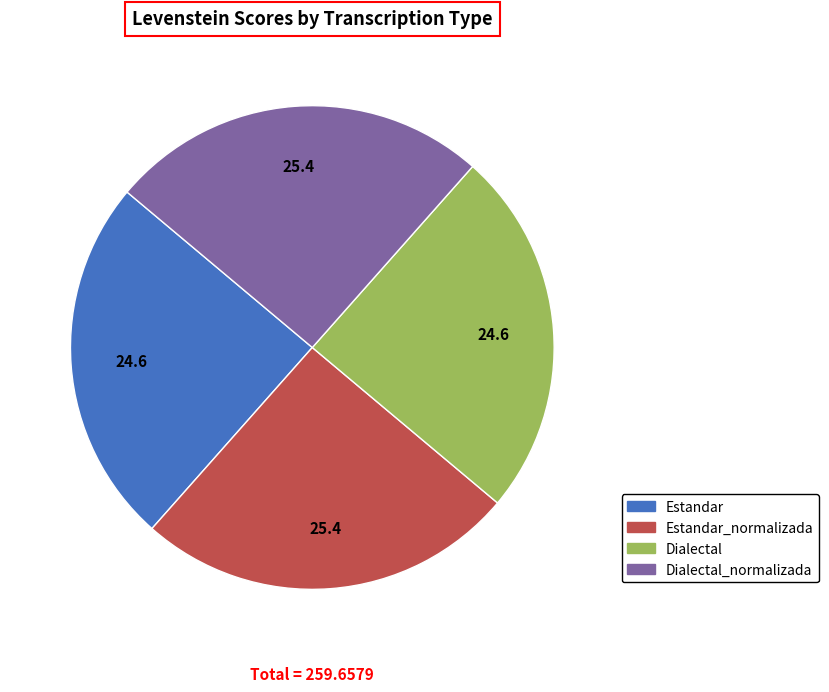

Is there a majority slice in this chart?

No